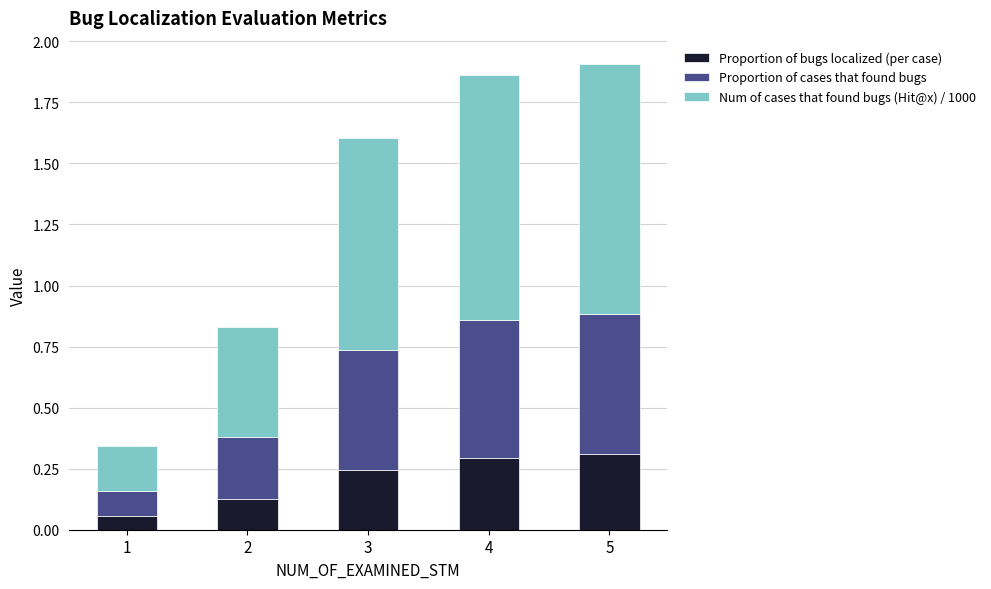

True or false: Proportion of bugs localized (per case) has a value of 0.2 at 3.

True